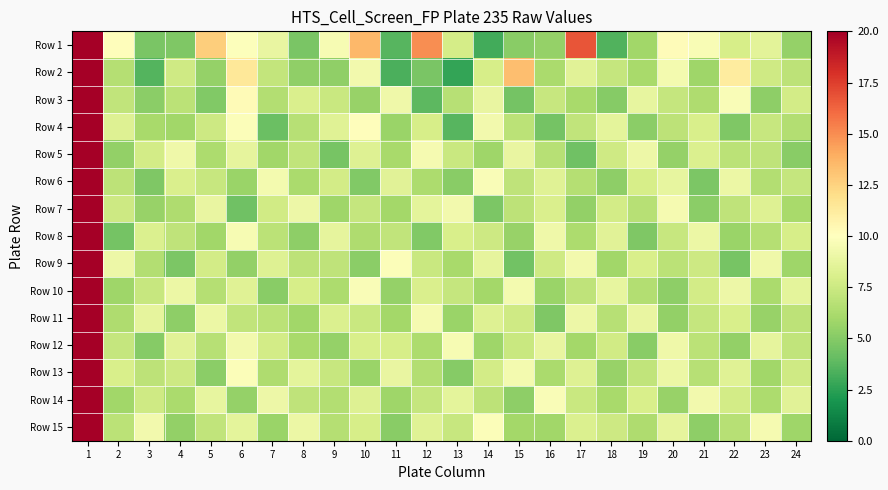

Which has a higher value, 1 or 9?

1